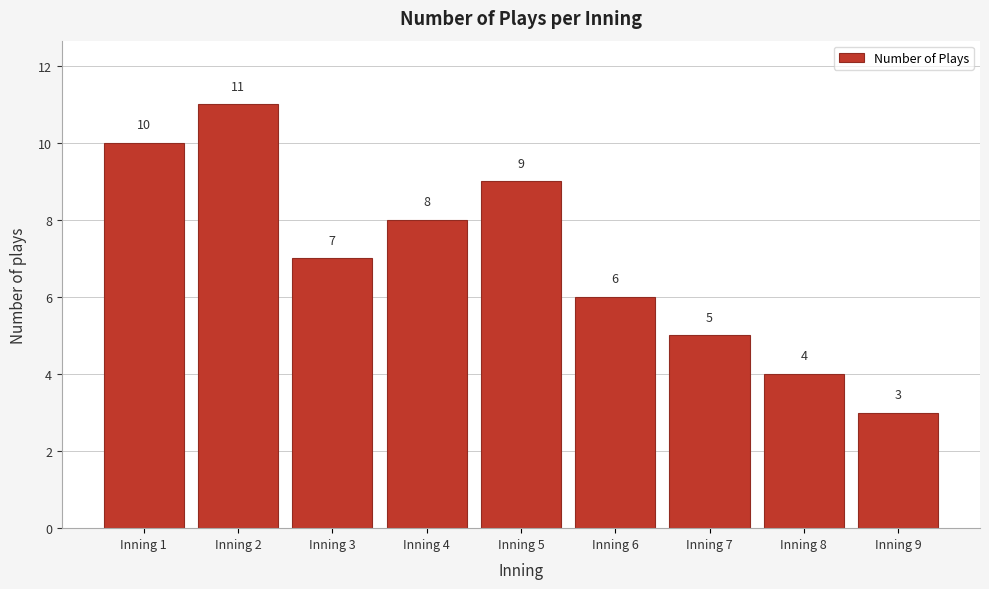

Reading left to right, transcribe all the data shown in this chart.

10	11	7	8	9	6	5	4	3